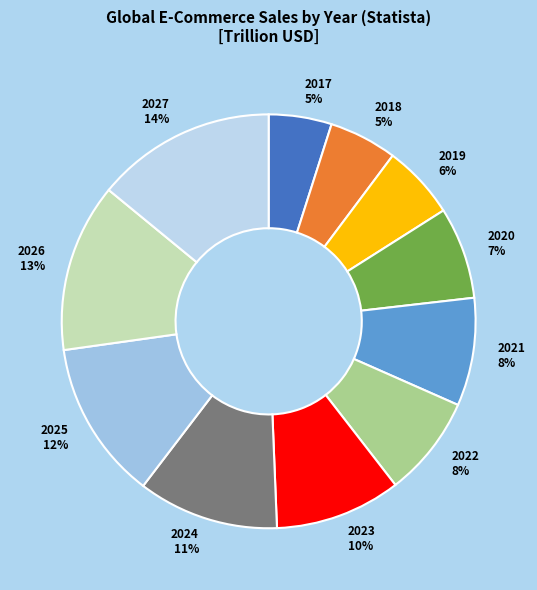

True or false: 2018 accounts for 5% of the total.

True